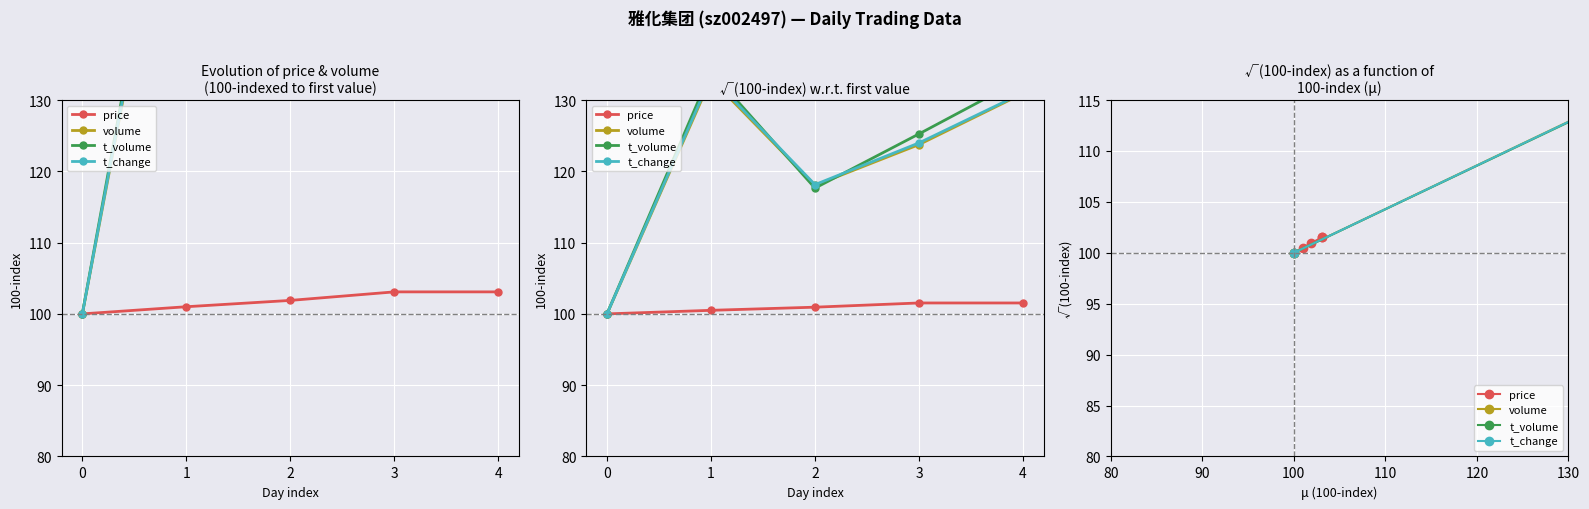

The t_volume series shows 219.3 at 1. True or false?

False